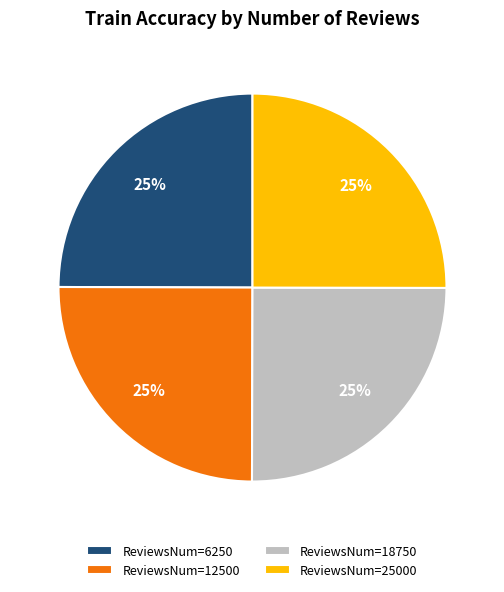

To the nearest percent, what percentage of the pie is ReviewsNum=18750?

25%